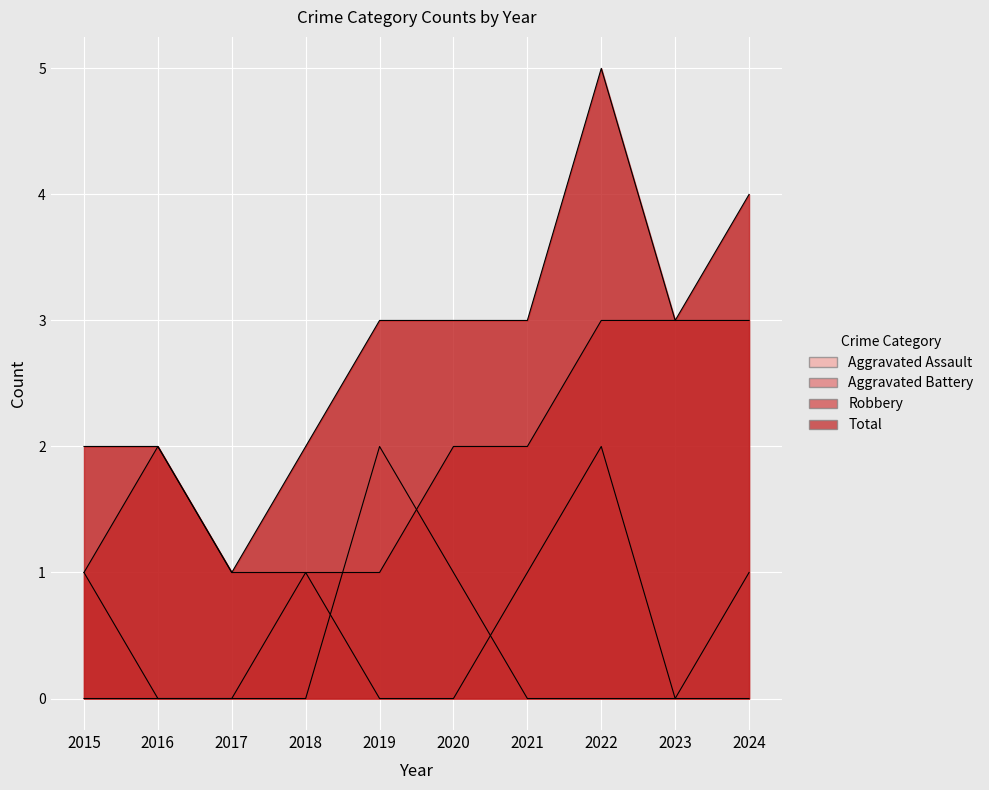

True or false: Aggravated Battery and Robbery intersect in this chart.

False